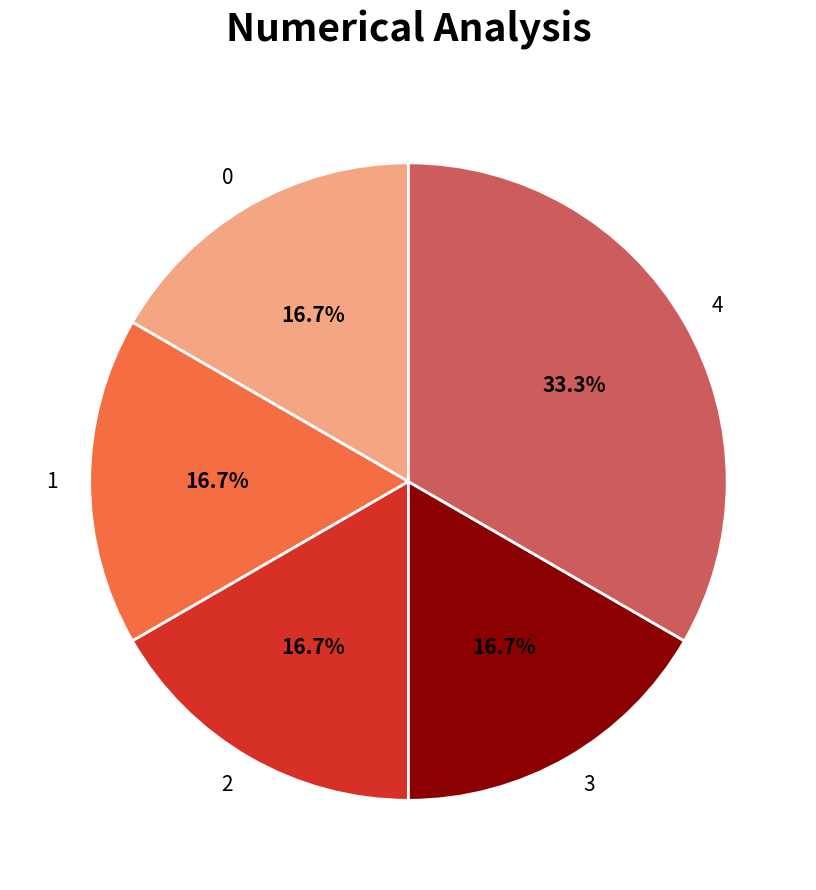

Is 1 the majority of the pie?

No